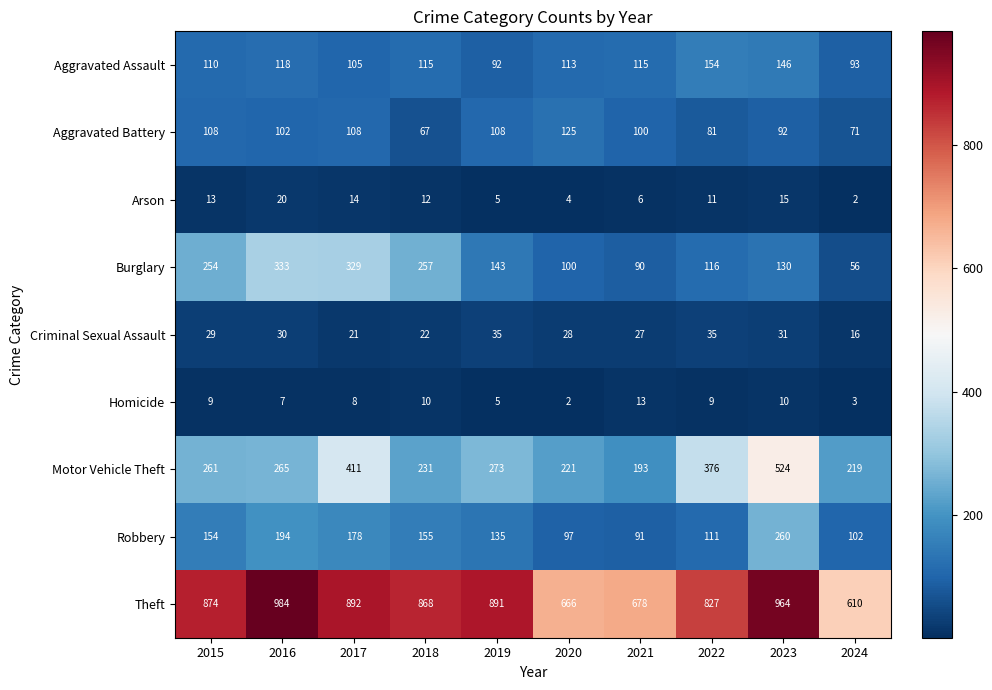

Is it true that Homicide equals 3 at 2020?

False